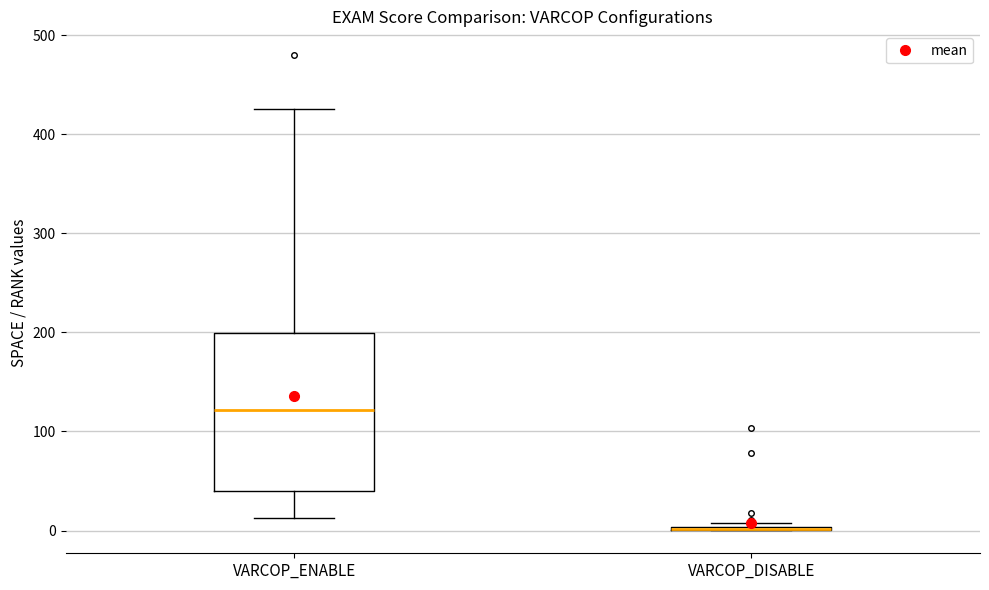

Comparing the boxes themselves (not the whiskers), which one is the tallest?

VARCOP_ENABLE